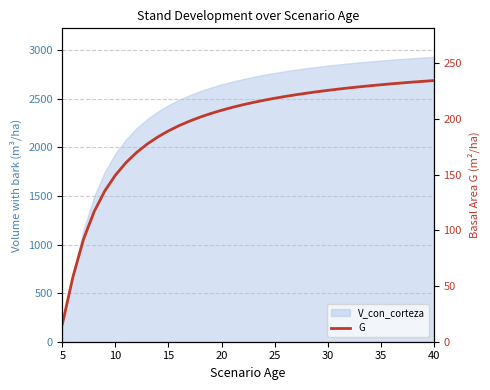

Which label corresponds to the smallest value in the chart?

5